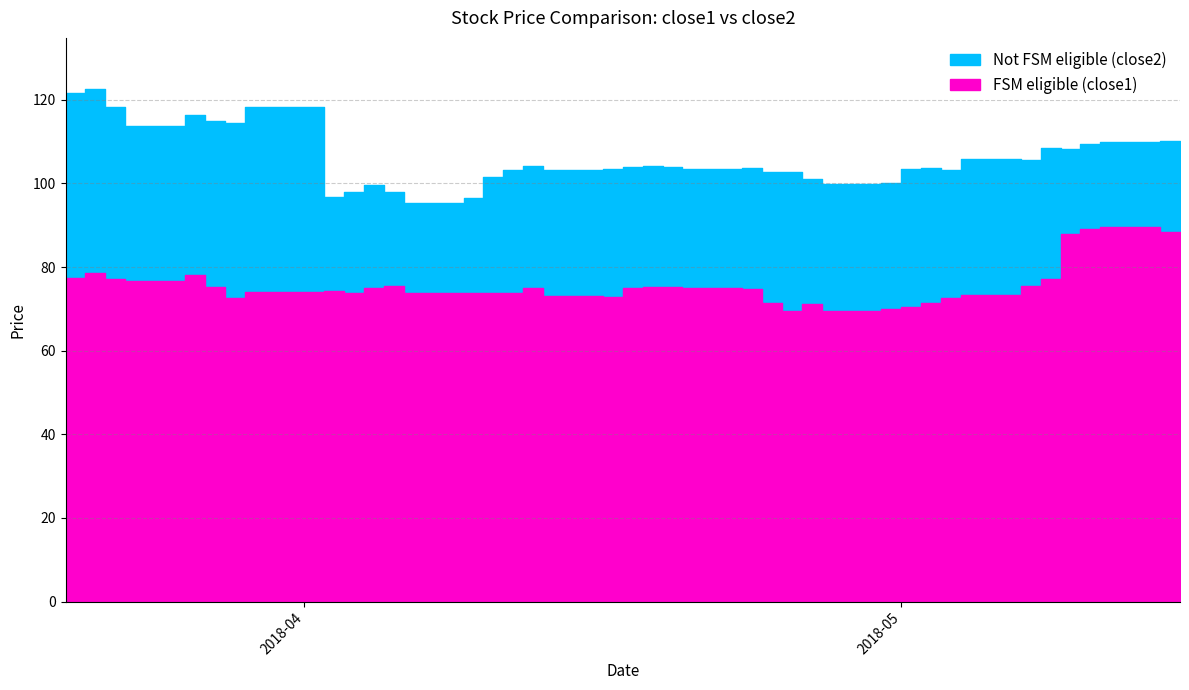

At which category does close2 reach its first local peak?

2018-03-21